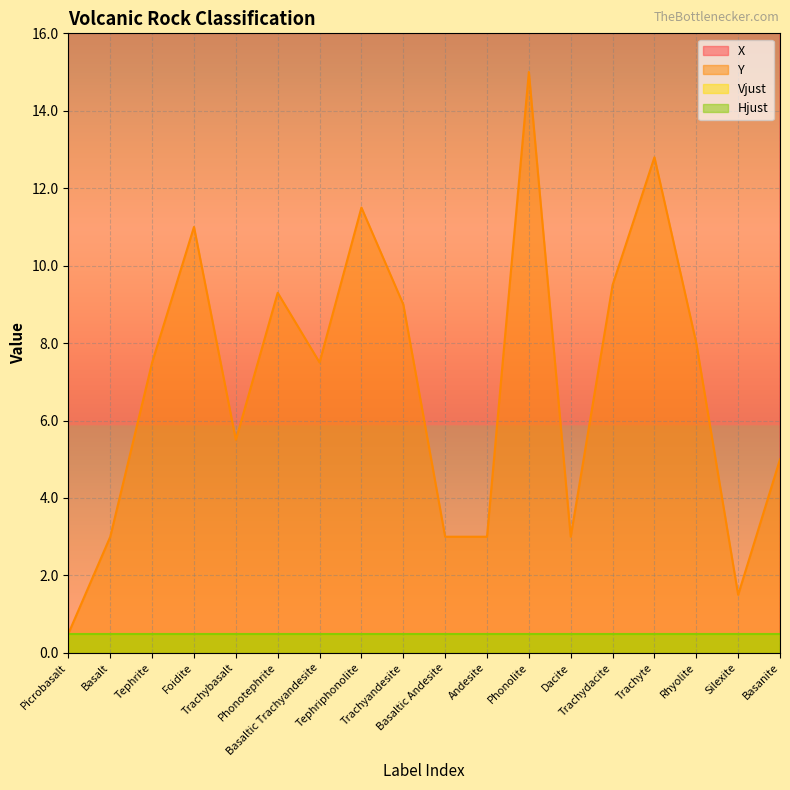

Reading left to right, transcribe all the data shown in this chart.

X: 43.0	48.5	45.0	42.5	48.9	49.0	52.5	53.0	57.5	54.5	60.0	57.5	67.0	66.5	64.0	78.0	85.0	43.0
Y: 0.5	3.0	7.5	11.0	5.5	9.3	7.5	11.5	9.0	3.0	3.0	15.0	3.0	9.5	12.8	8.0	1.5	5.0